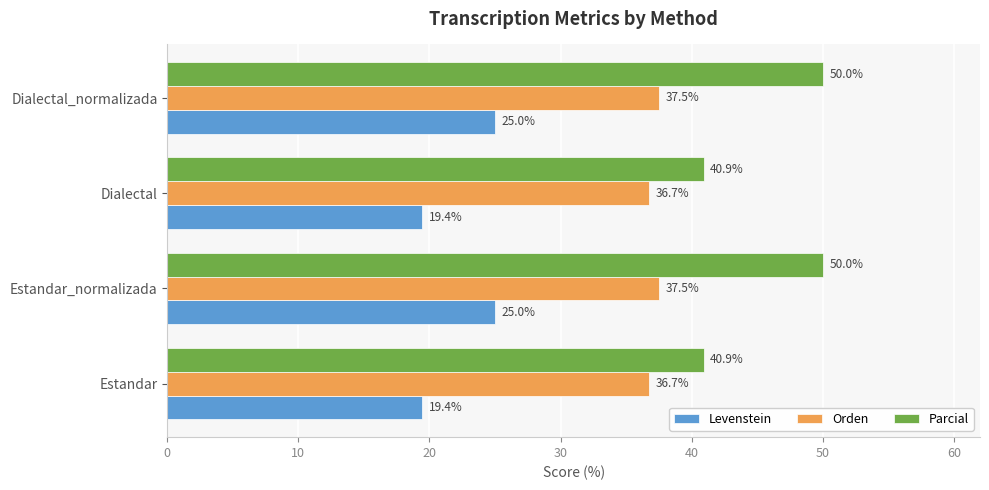

What is the smallest value displayed?

19.4